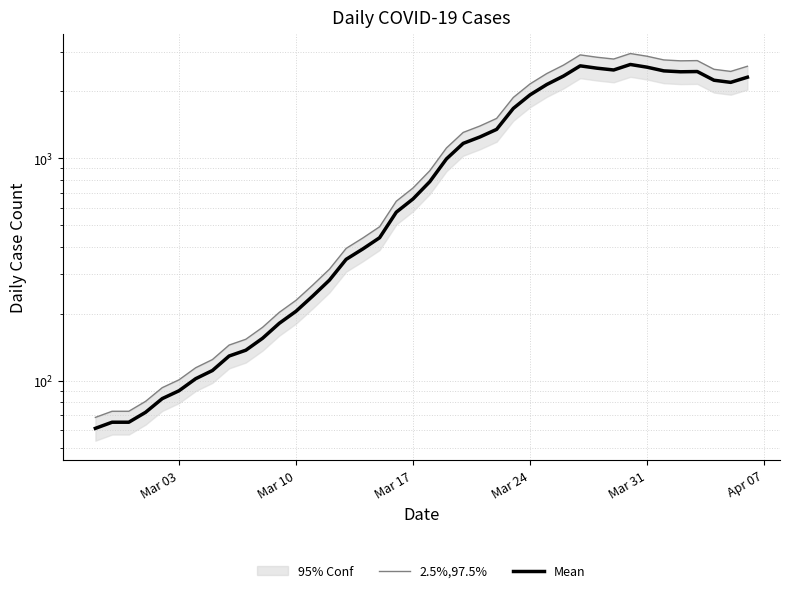

What is the value of the Mean point at the 13th from the left?

205.0